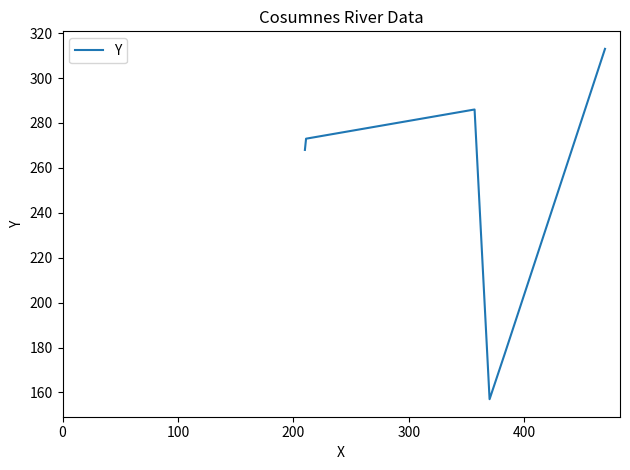

How many categories are shown in the chart?

6